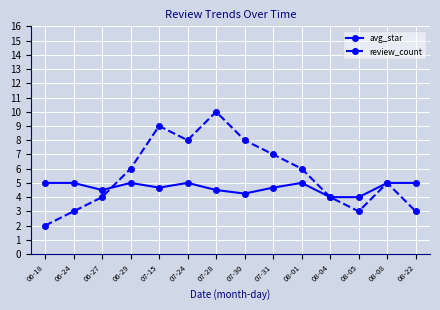

List the series in order of their peak value, highest first.

review_count, avg_star